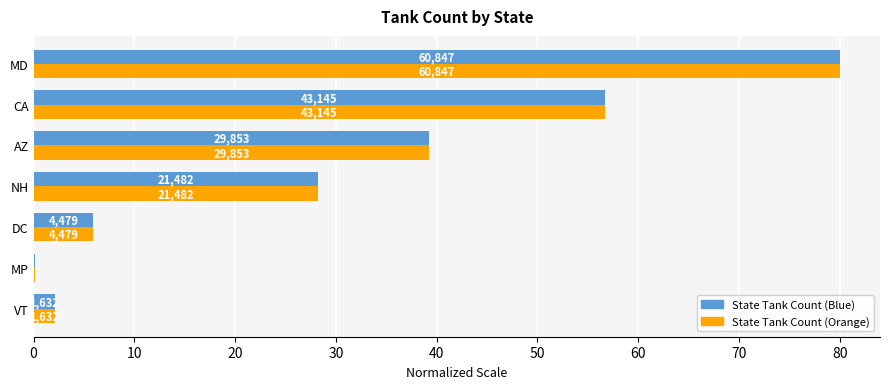

What is the value of the Count (Right) bar at the 1st from the left?

2.1